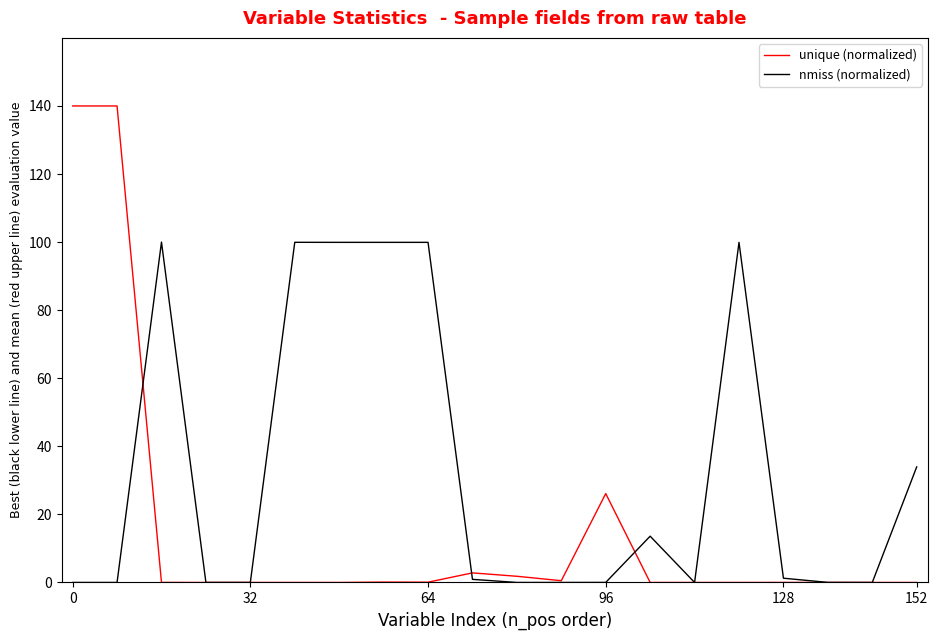

Which series has the largest total across all categories?

nmiss (normalized)